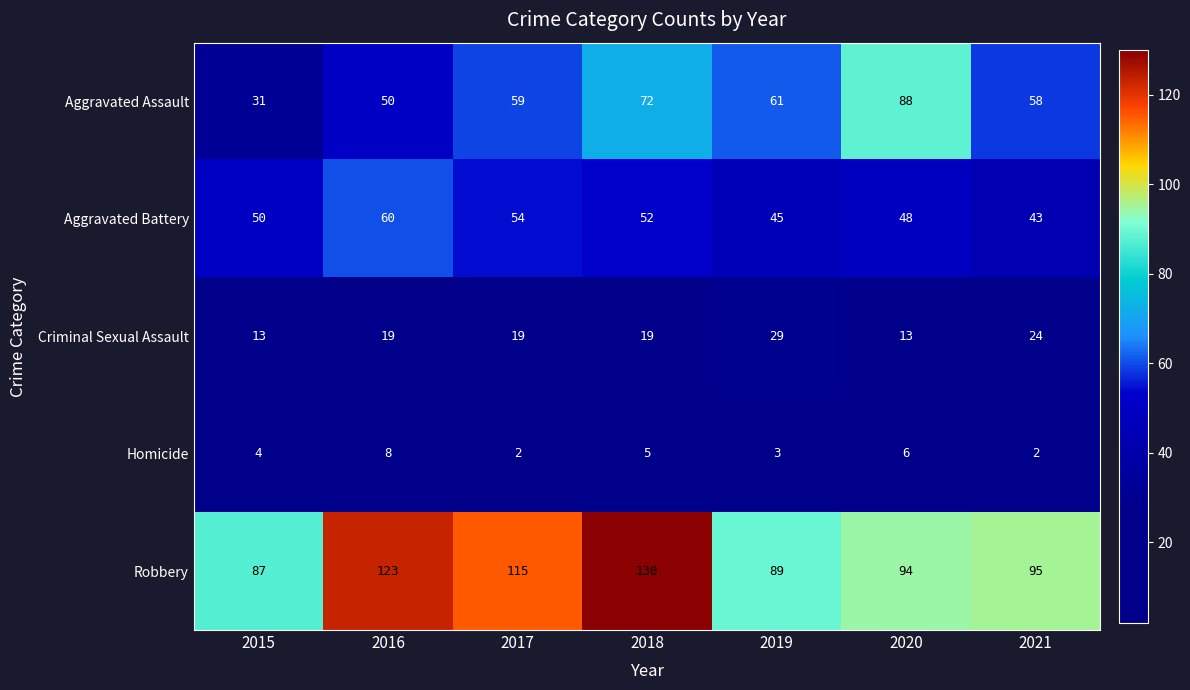

Which category has the highest value in the Robbery series?

2018